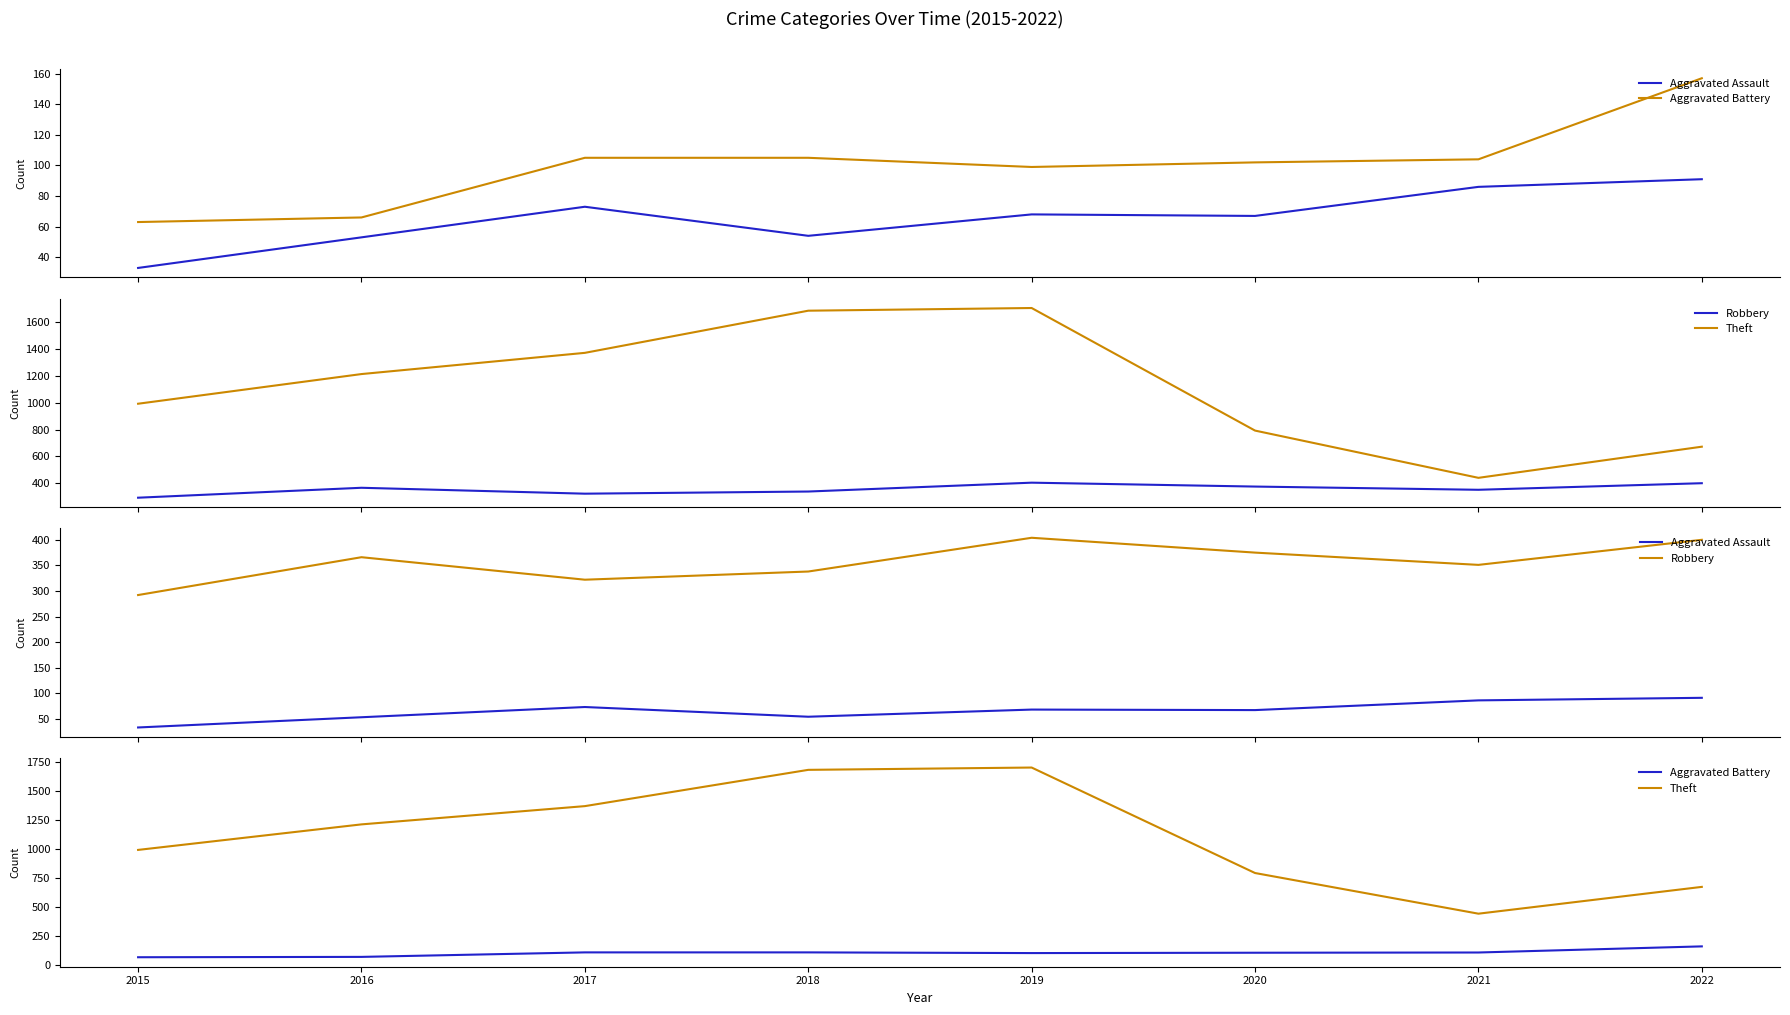

What is the minimum value for Aggravated Assault?

33